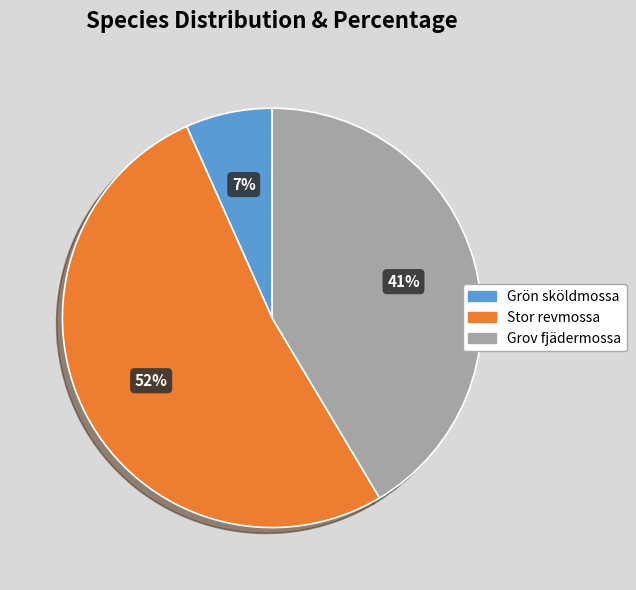

The Grov fjädermossa slice represents 33% of the pie. True or false?

False